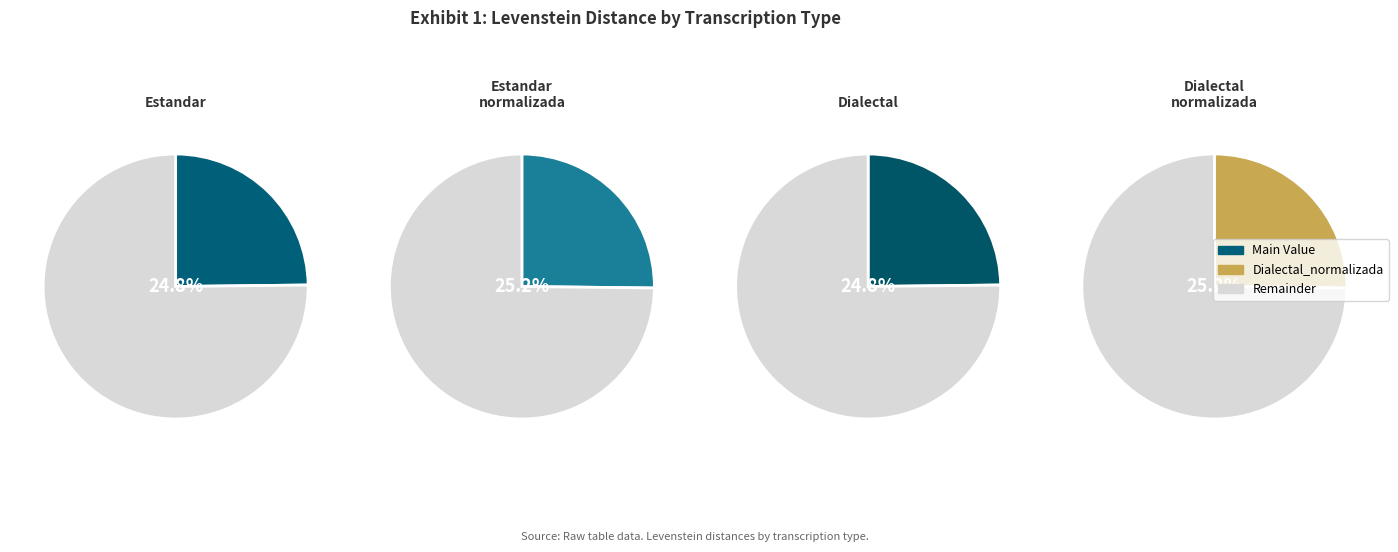

Rank the categories by value from highest to lowest.

Estandar_normalizada, Dialectal_normalizada, Estandar, Dialectal